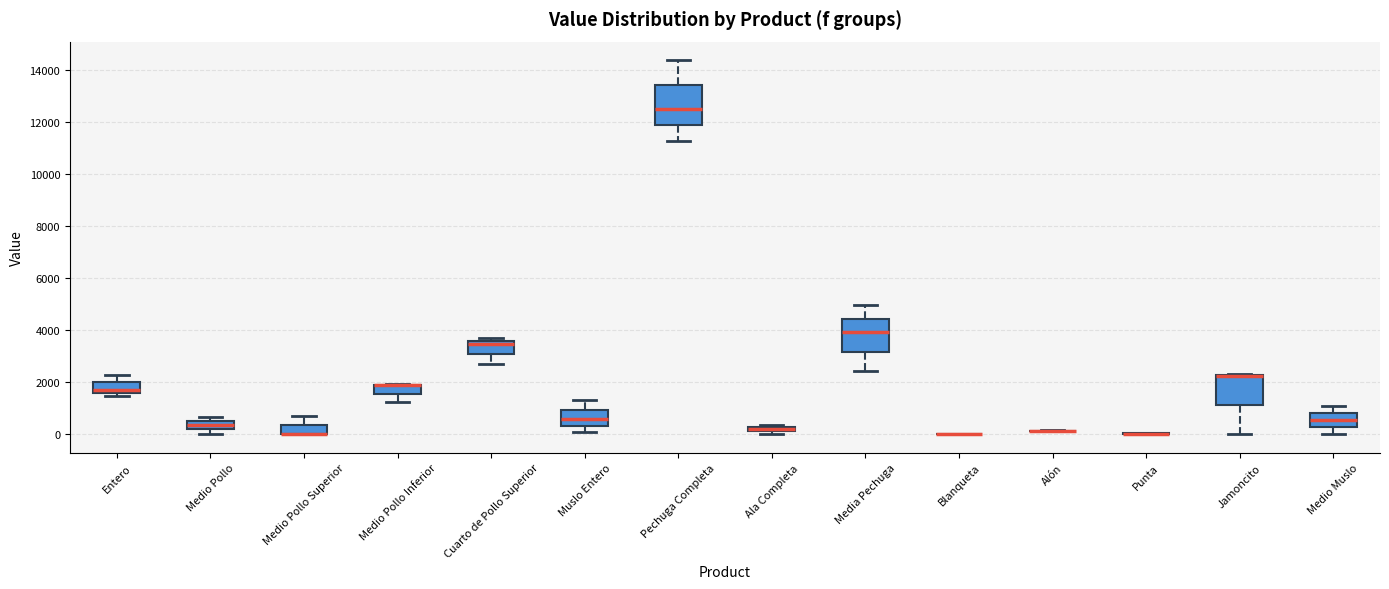

Which box is the tallest, from its lower edge to its upper edge?

Pechuga Completa